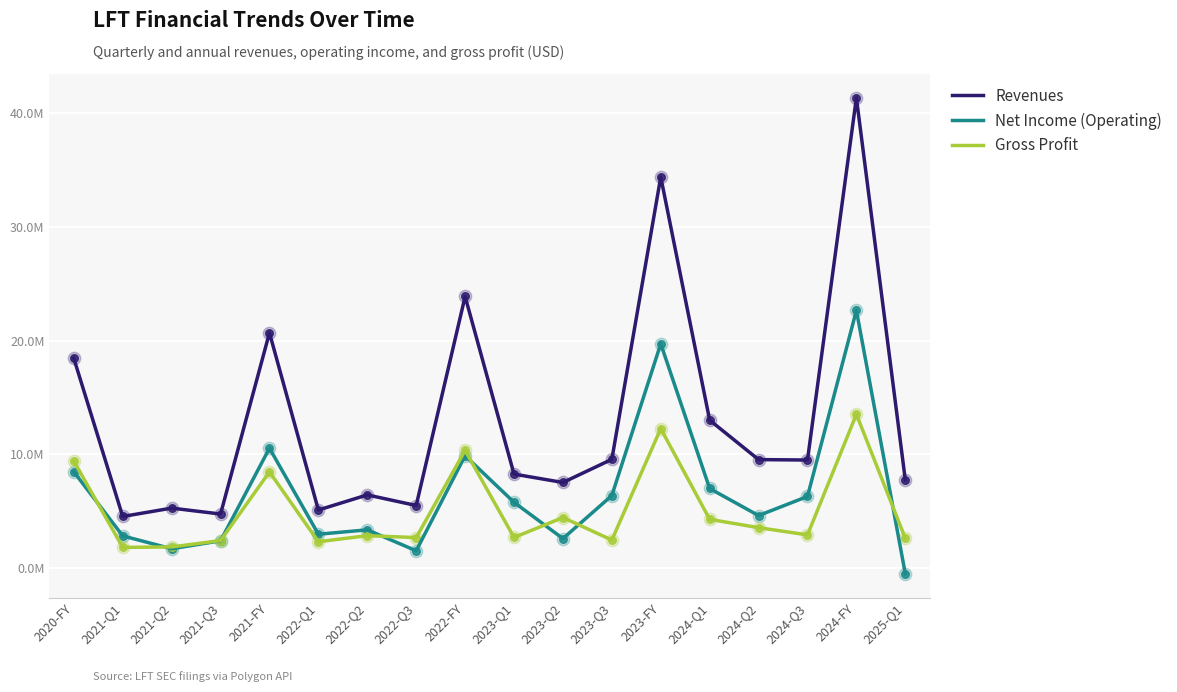

What are all the series names shown in the legend?

Revenues, Net Income (Operating), Gross Profit